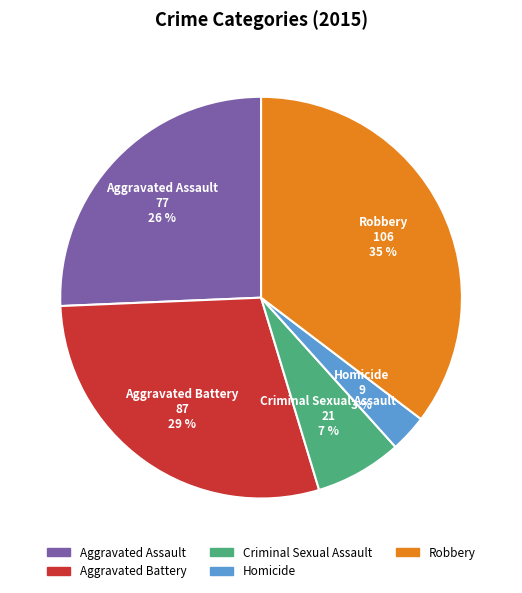

Which category has the biggest portion of the pie?

Robbery